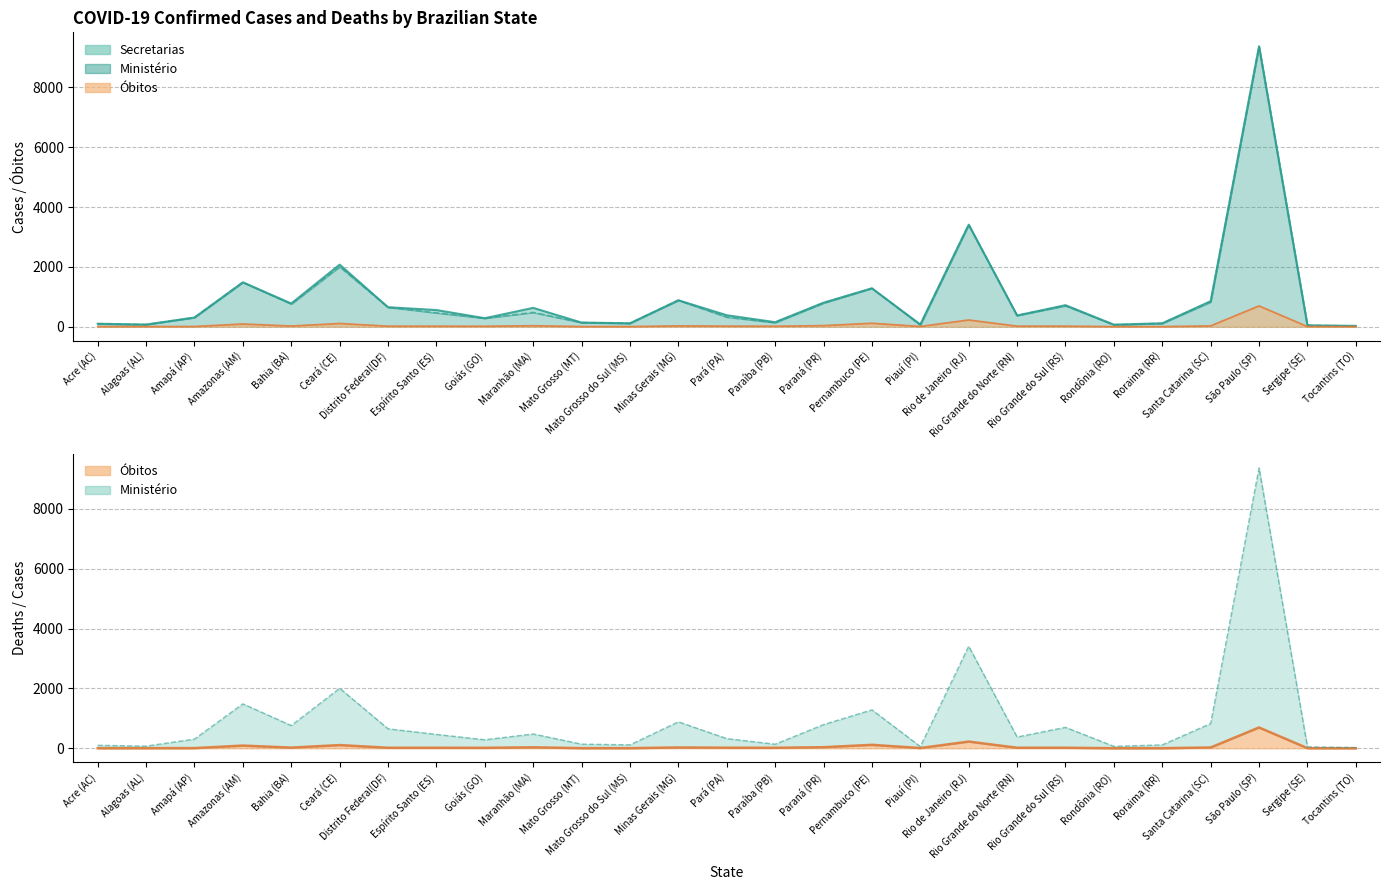

What value does the Ministério series have at Rio de Janeiro (RJ)?

3410